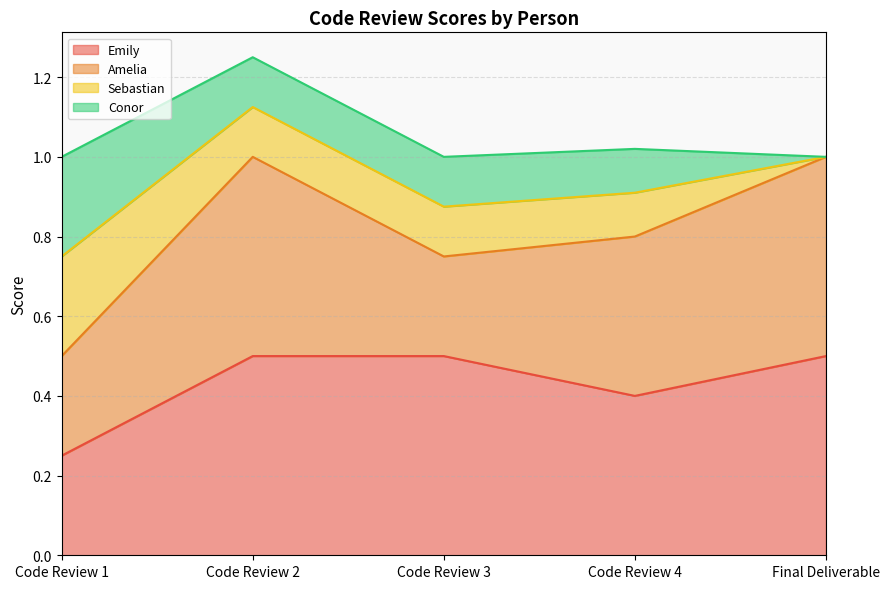

How many lines are shown in the chart?

4